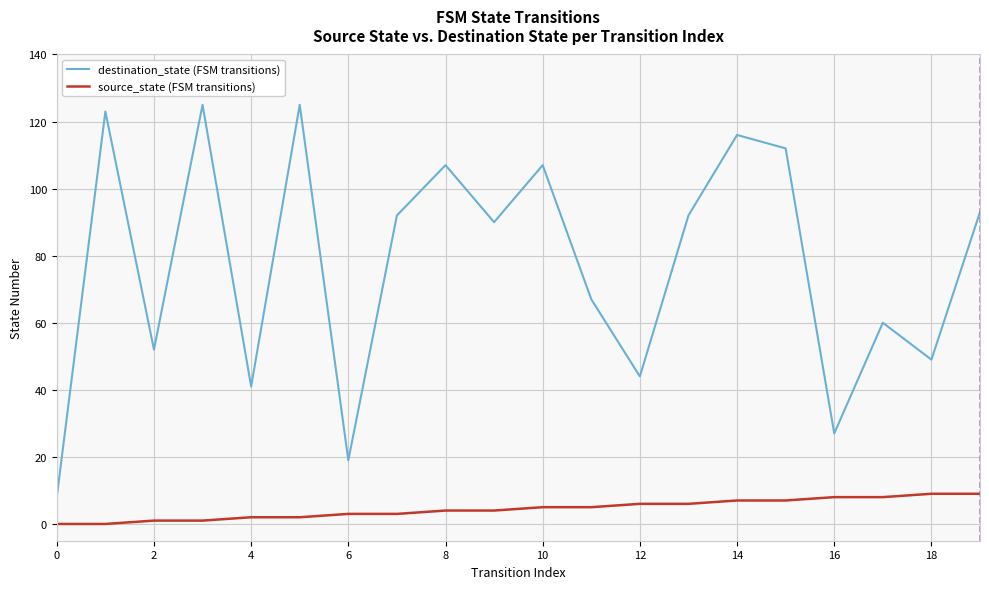

True or false: destination_state (FSM transitions) and source_state (FSM transitions) intersect in this chart.

False